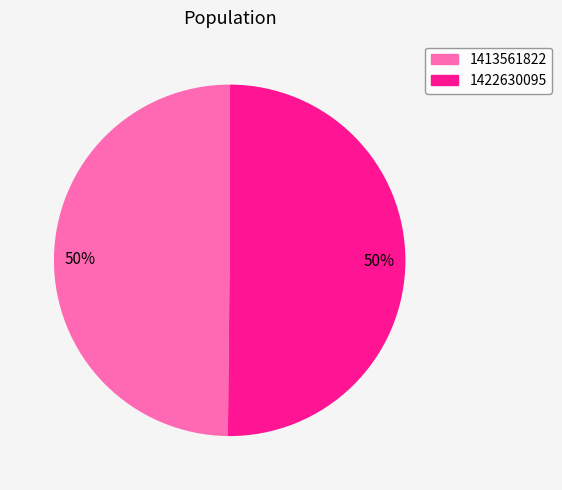

True or false: 1422630095 accounts for 36% of the total.

False